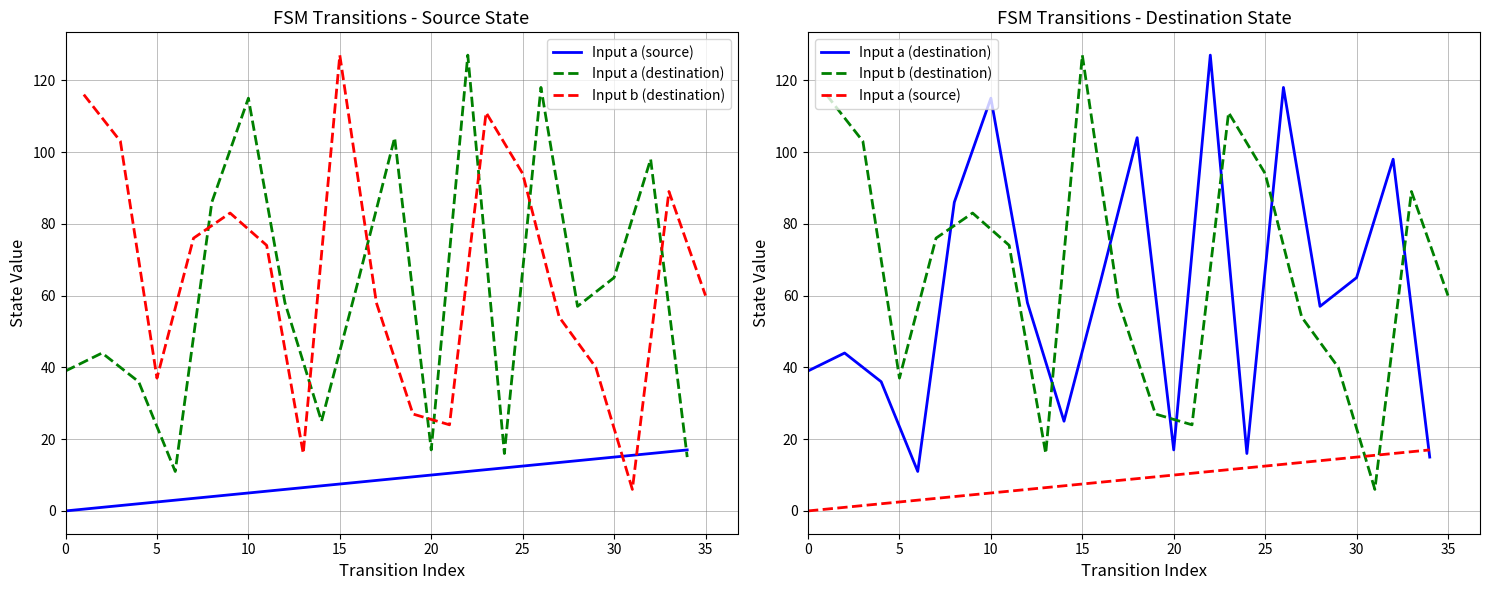

What are all the series names shown in the legend?

Input a (source), Input a (destination), Input b (destination)